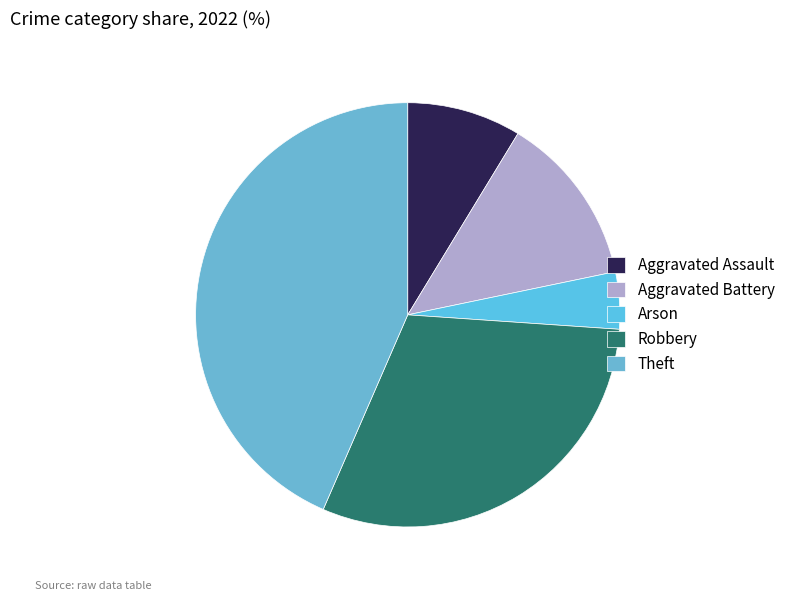

To the nearest percent, what is the difference between the largest and smallest slice percentages?

39%